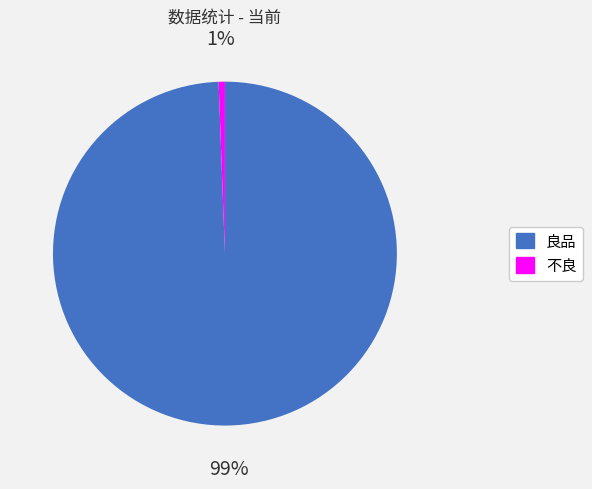

Is 不良 the majority of the pie?

No